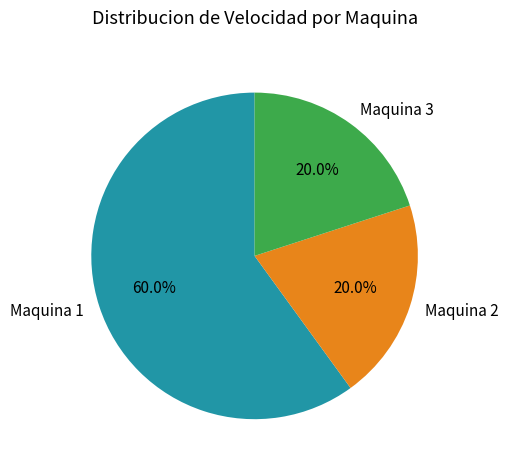

How many segments does this pie chart have?

3